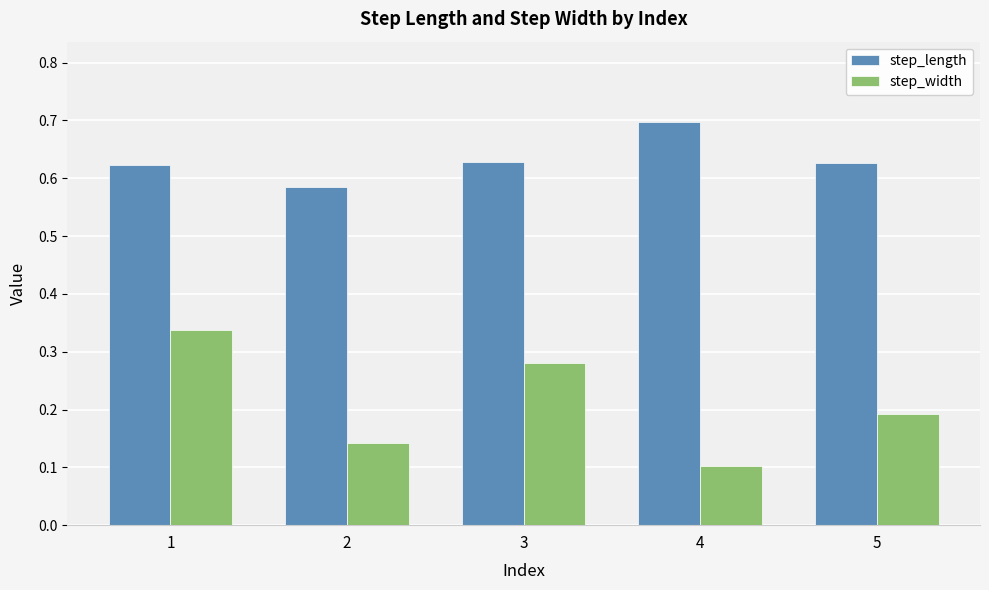

How many bars are there in each group?

2